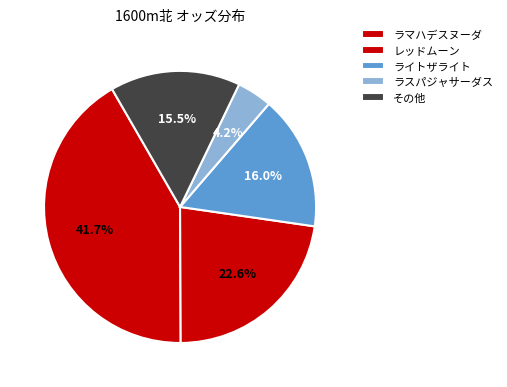

Count the number of slices in the pie.

5